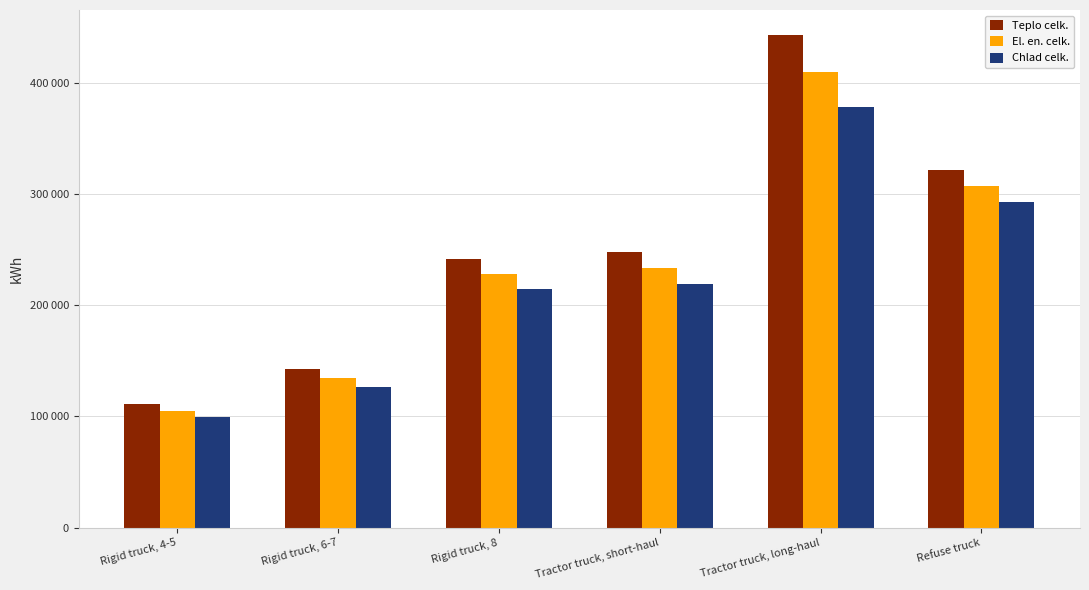

Reading right to left, extract all data points from this chart.

Teplo celk.: Refuse truck=321714.5	Tractor truck, long-haul=443236.4	Tractor truck, short-haul=248012.4	Rigid truck, 8=241481.1	Rigid truck, 6-7=142465.3	Rigid truck, 4-5=110861.0
El. en. celk.: Refuse truck=307197.8	Tractor truck, long-haul=409916.6	Tractor truck, short-haul=233239.7	Rigid truck, 8=227934.4	Rigid truck, 6-7=134523.4	Rigid truck, 4-5=105086.3
Chlad celk.: Refuse truck=293121.3	Tractor truck, long-haul=378042.6	Tractor truck, short-haul=218958.4	Rigid truck, 8=214826.4	Rigid truck, 6-7=126825.6	Rigid truck, 4-5=99480.6